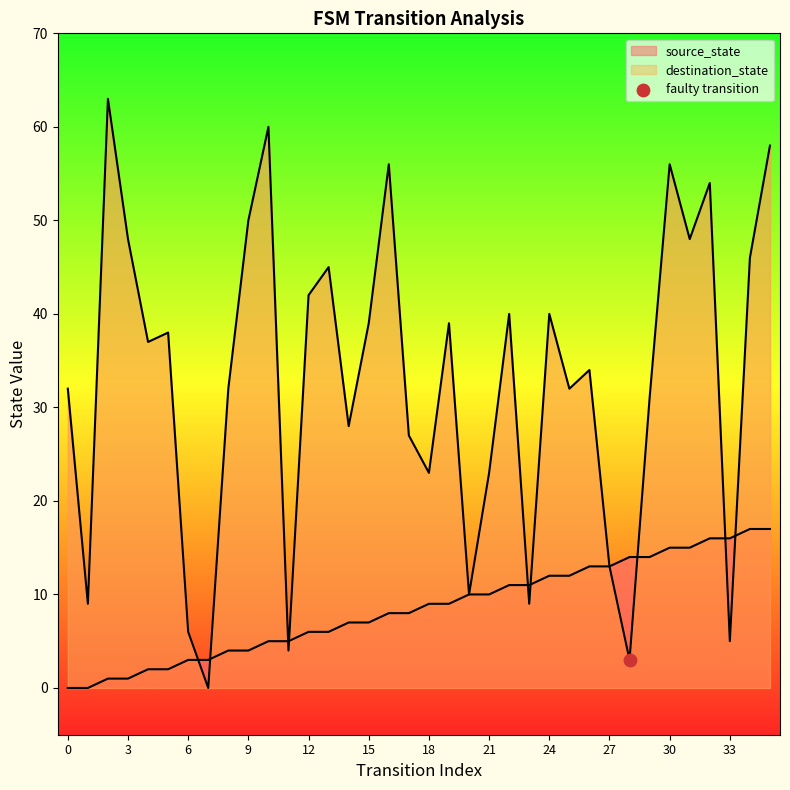

What is the total value across all series at 12?

48